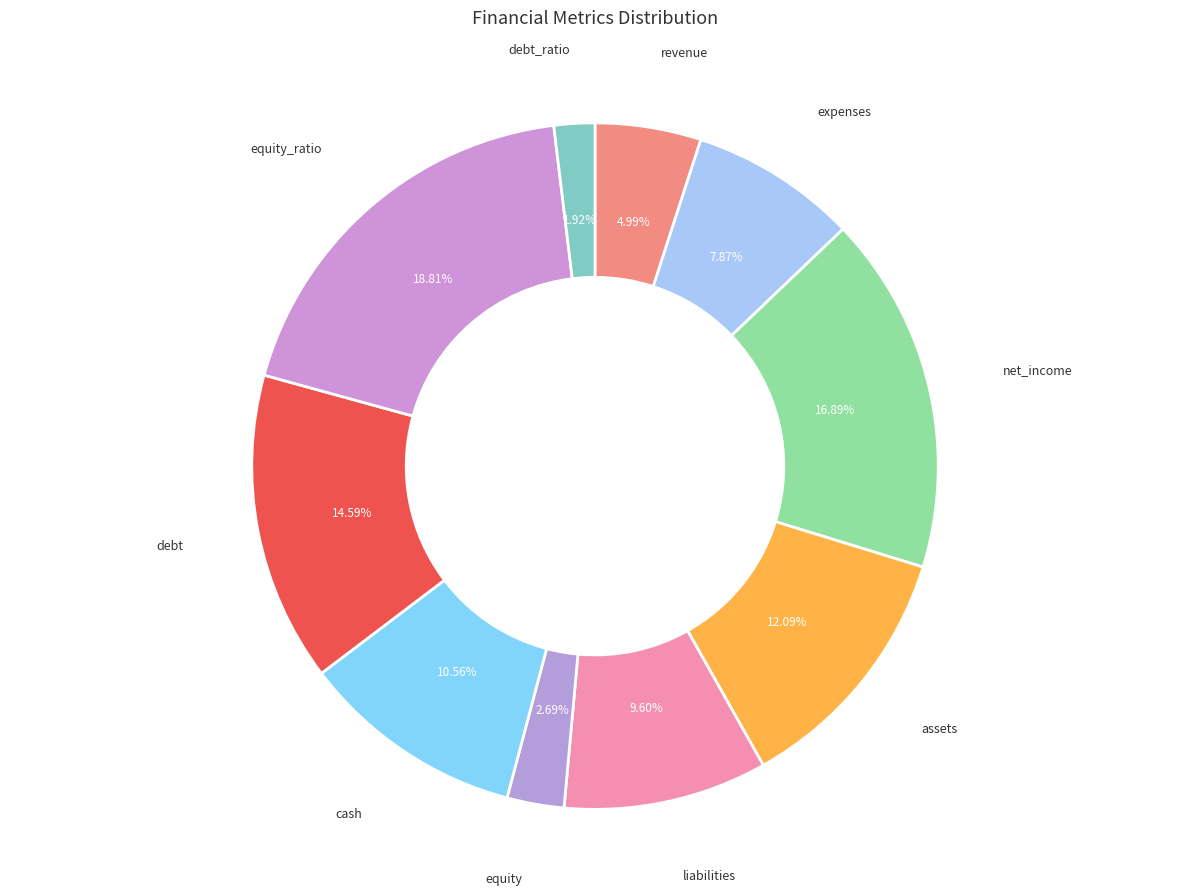

How many segments does this pie chart have?

10